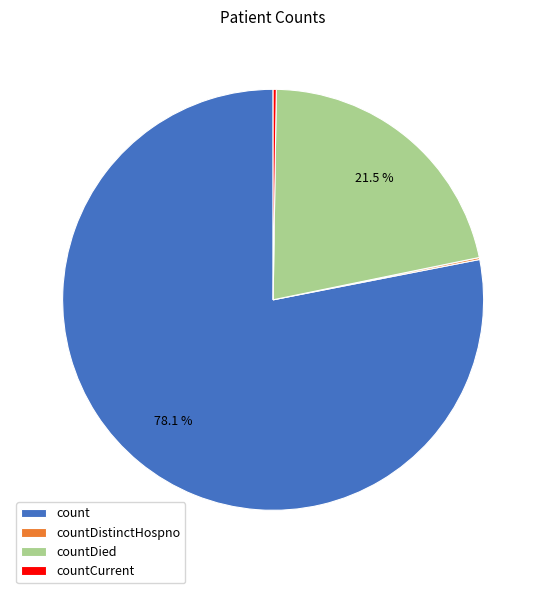

Which slice represents more than half of the pie?

count